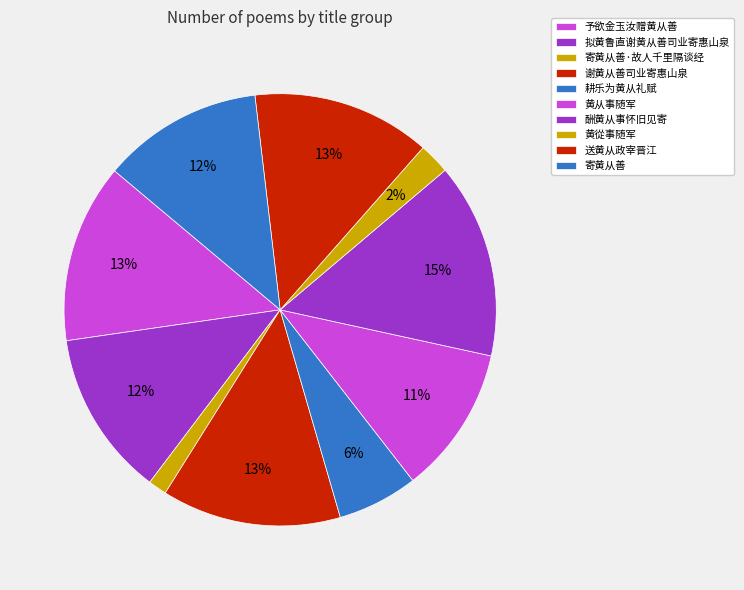

How many segments does this pie chart have?

10